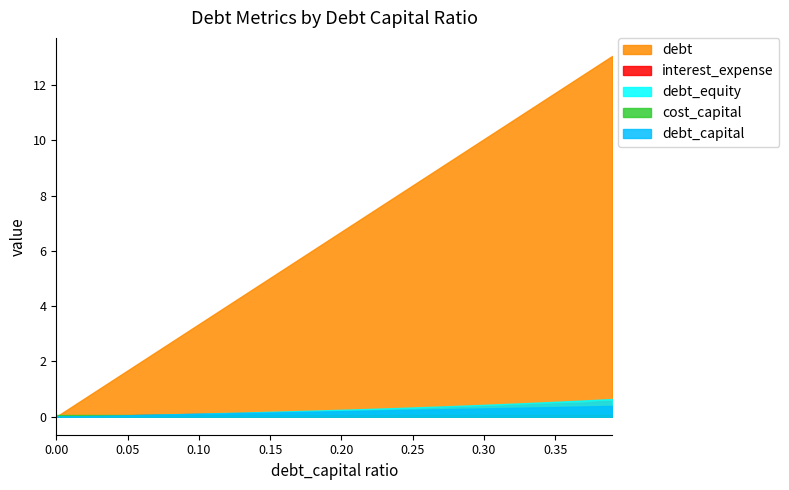

Reading right to left, list all the values displayed in this chart.

debt_capital: 0.4	0.4	0.4	0.4	0.3	0.3	0.3	0.3	0.3	0.3	0.3	0.3	0.3	0.3	0.2	0.2	0.2	0.2	0.2	0.2	0.2	0.2	0.2	0.2	0.1	0.1	0.1	0.1	0.1	0.1	0.1	0.1	0.1	0.1	0.1	0.0	0.0	0.0	0.0	0.0
debt: 13.1	12.7	12.4	12.1	11.7	11.4	11.0	10.7	10.4	10.0	9.7	9.4	9.0	8.7	8.4	8.0	7.7	7.4	7.0	6.7	6.4	6.0	5.7	5.4	5.0	4.7	4.4	4.0	3.7	3.3	3.0	2.7	2.3	2.0	1.7	1.3	1.0	0.7	0.3	0.0
interest_expense: 0.6	0.6	0.5	0.5	0.5	0.5	0.5	0.4	0.4	0.4	0.4	0.4	0.4	0.3	0.3	0.3	0.3	0.2	0.2	0.2	0.2	0.2	0.2	0.2	0.2	0.1	0.1	0.1	0.1	0.1	0.1	0.1	0.1	0.1	0.1	0.0	0.0	0.0	0.0	0.0
debt_equity: 0.6	0.6	0.6	0.6	0.5	0.5	0.5	0.5	0.4	0.4	0.4	0.4	0.4	0.4	0.3	0.3	0.3	0.3	0.3	0.2	0.2	0.2	0.2	0.2	0.2	0.2	0.1	0.1	0.1	0.1	0.1	0.1	0.1	0.1	0.1	0.0	0.0	0.0	0.0	0.0
cost_capital: 0.1	0.1	0.1	0.1	0.1	0.1	0.1	0.1	0.1	0.1	0.1	0.1	0.1	0.1	0.1	0.1	0.1	0.1	0.1	0.1	0.1	0.1	0.1	0.1	0.1	0.1	0.1	0.1	0.1	0.1	0.1	0.1	0.1	0.1	0.1	0.1	0.1	0.1	0.1	0.1